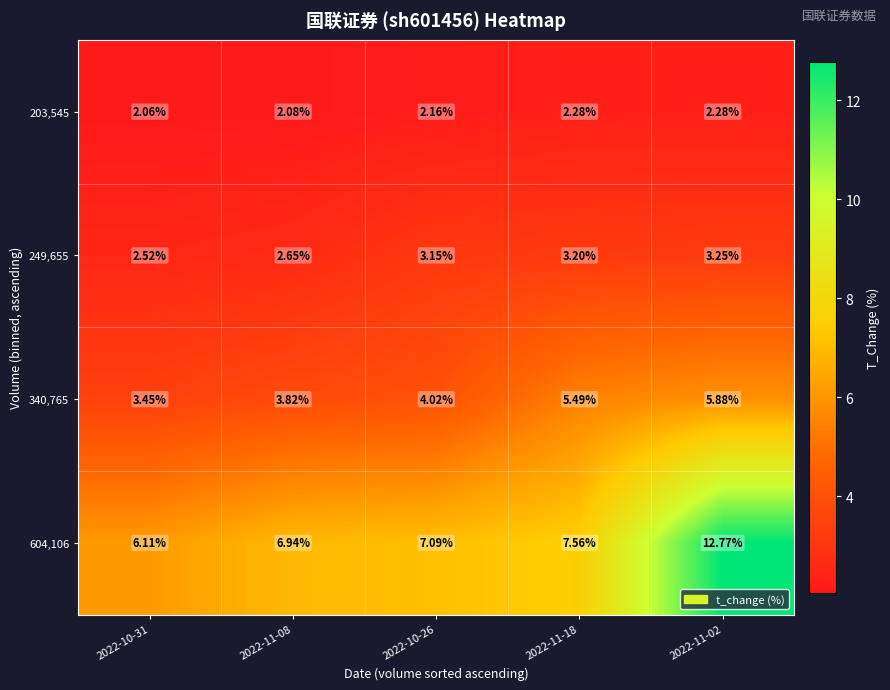

Count the number of data series in this chart.

4